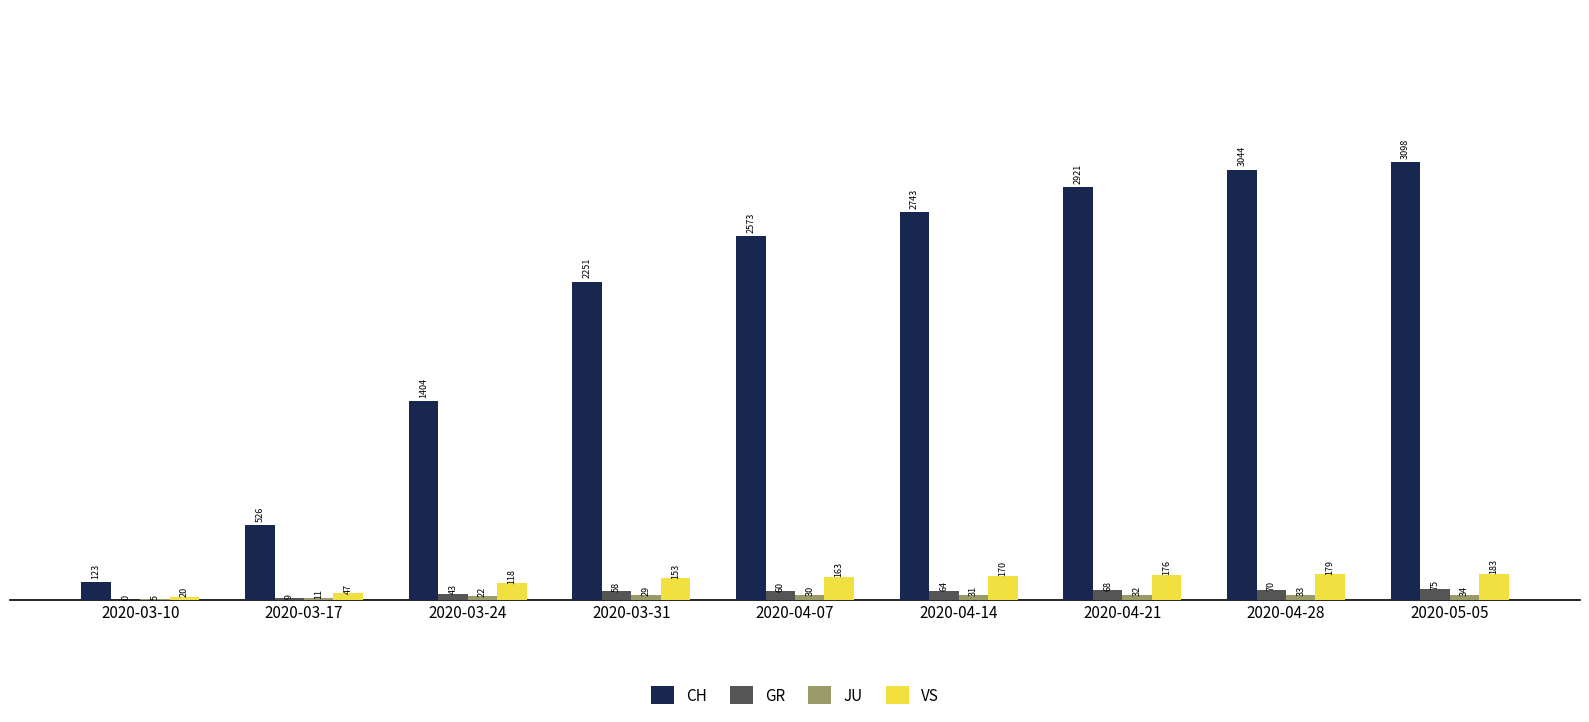

Which series changed the most between 2020-03-17 and 2020-04-28?

CH